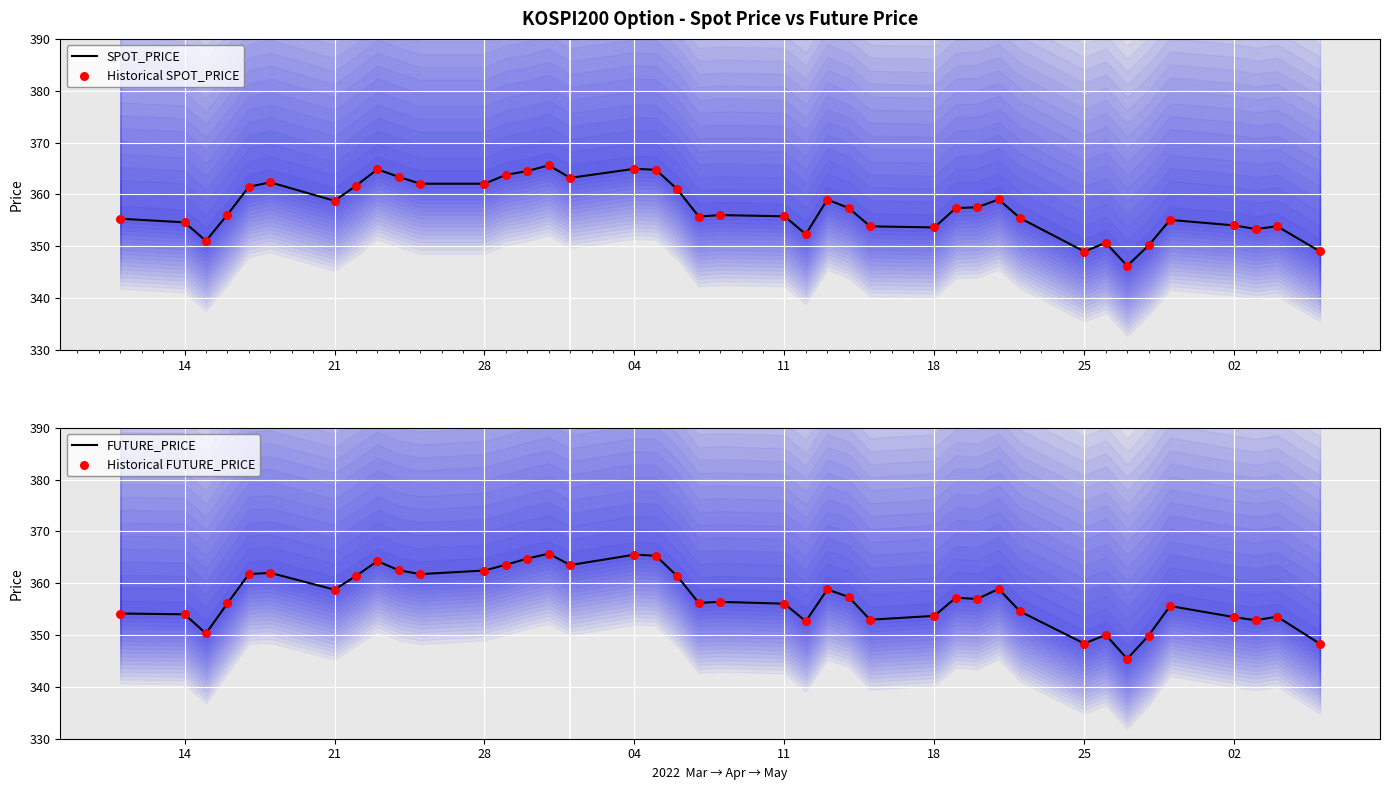

Which series has the widest spread of Y values?

FUTURE_PRICE